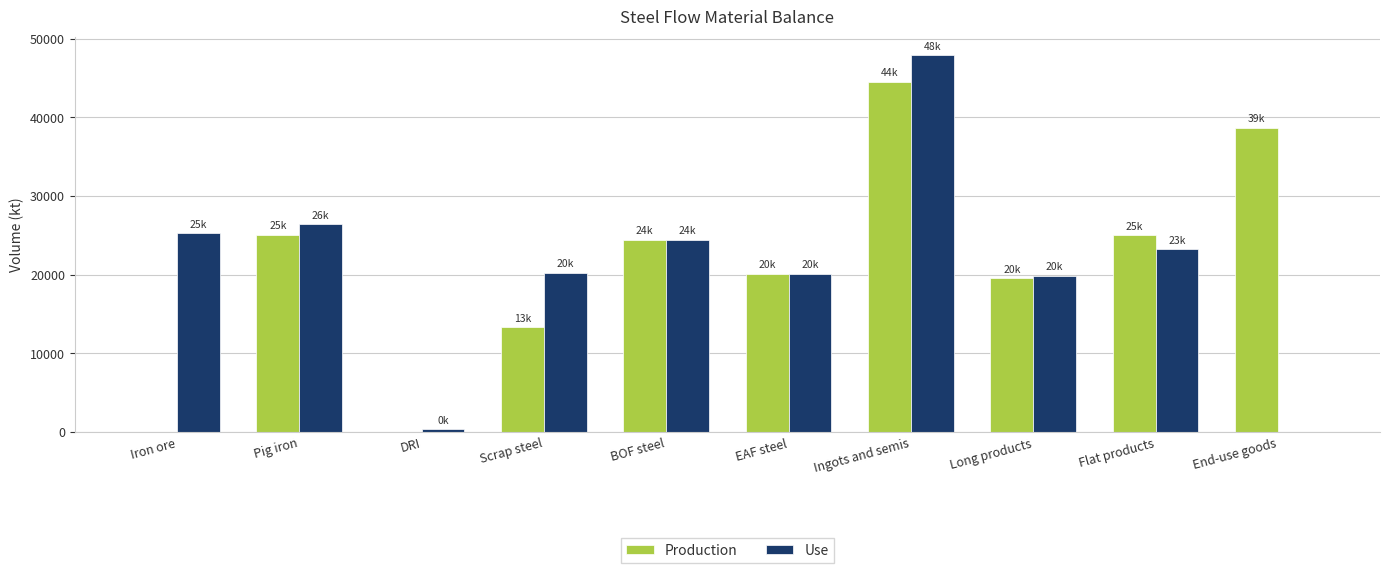

At which label does Use first exceed 23218?

Iron ore